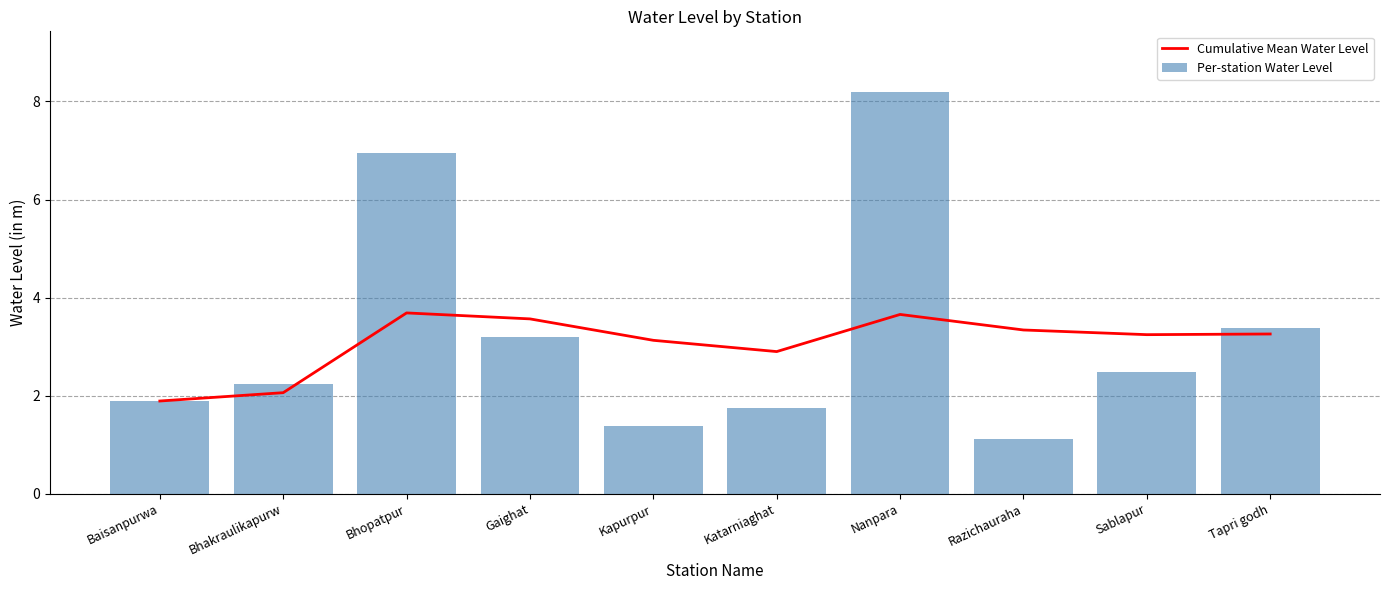

Is the value of Per-station Water Level at Gaighat greater than the value of Cumulative Mean Water Level at Nanpara?

No